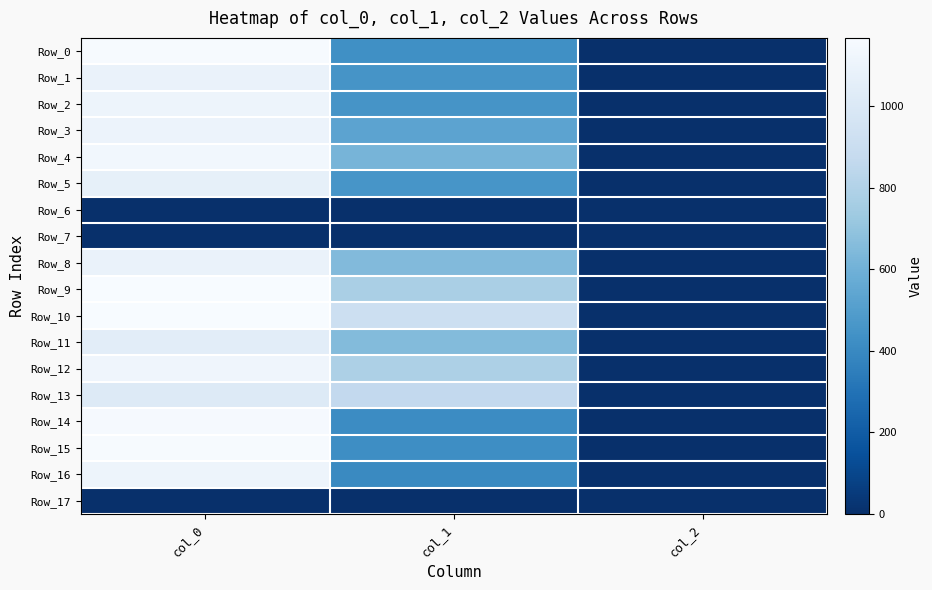

At which category is the sum across all series the highest?

col_0